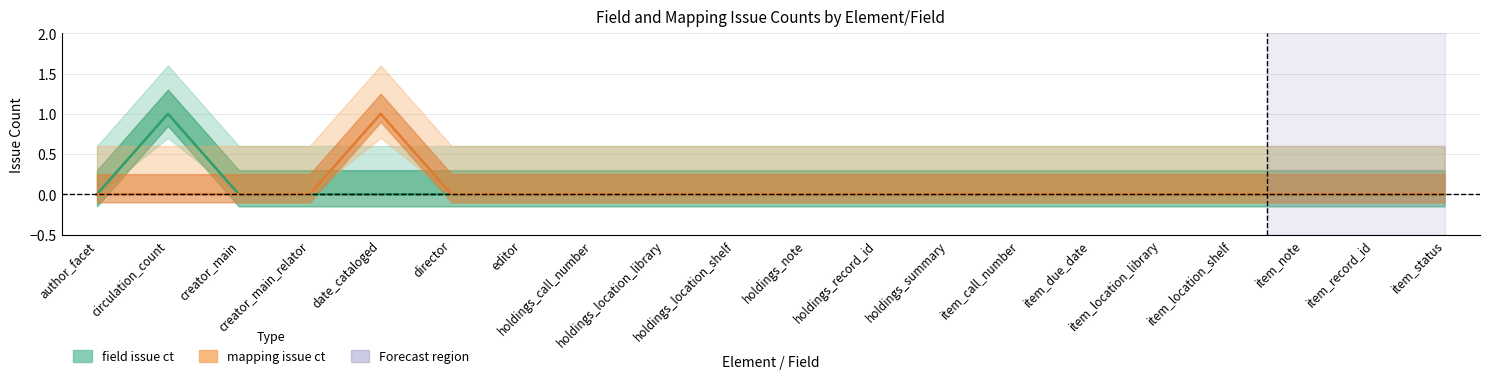

Which label corresponds to the smallest value in the chart?

author_facet